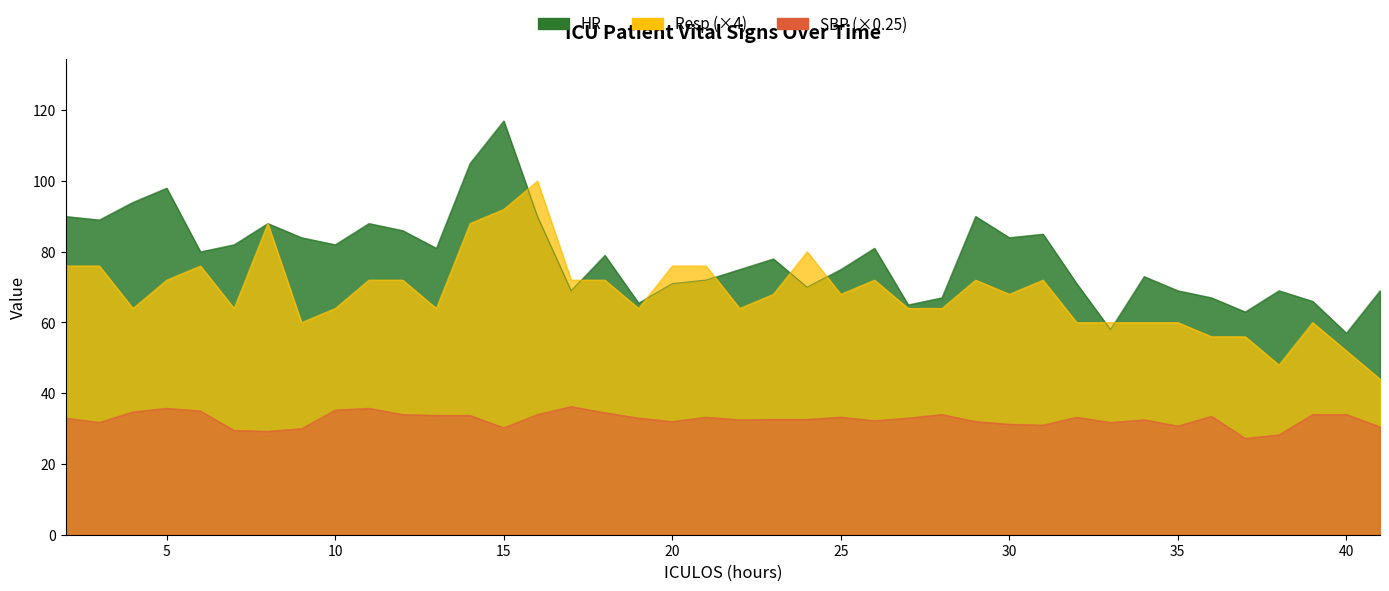

Which series has the largest total across all categories?

HR